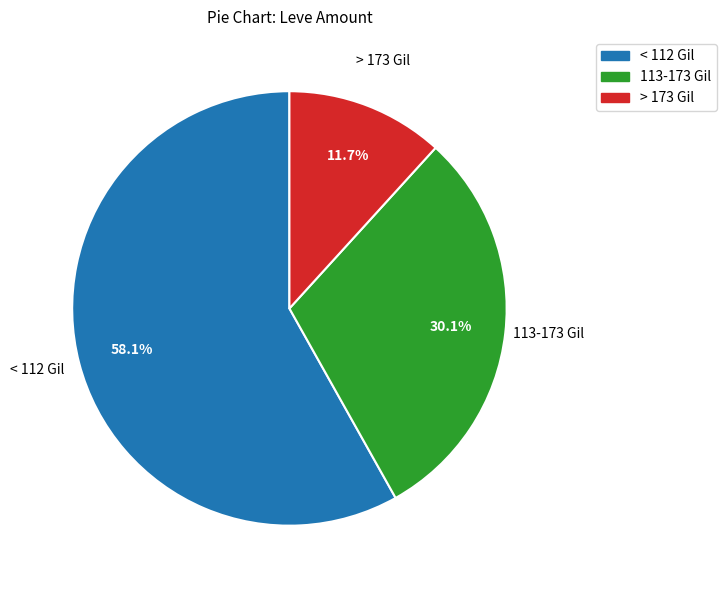

Is there any slice that represents more than half of the pie?

Yes